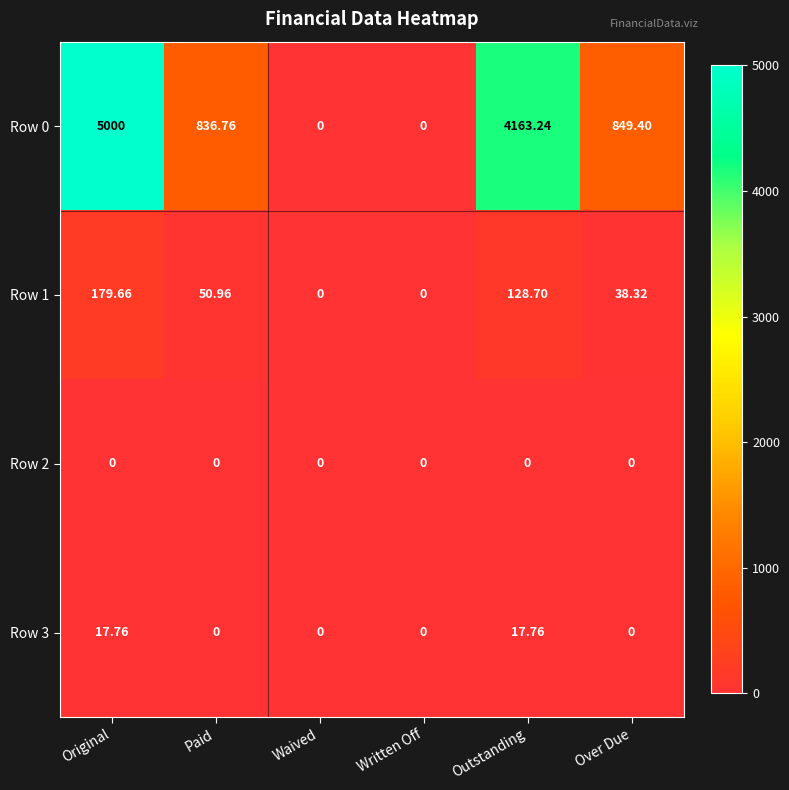

Which category has the highest value in the Row 1 series?

Original